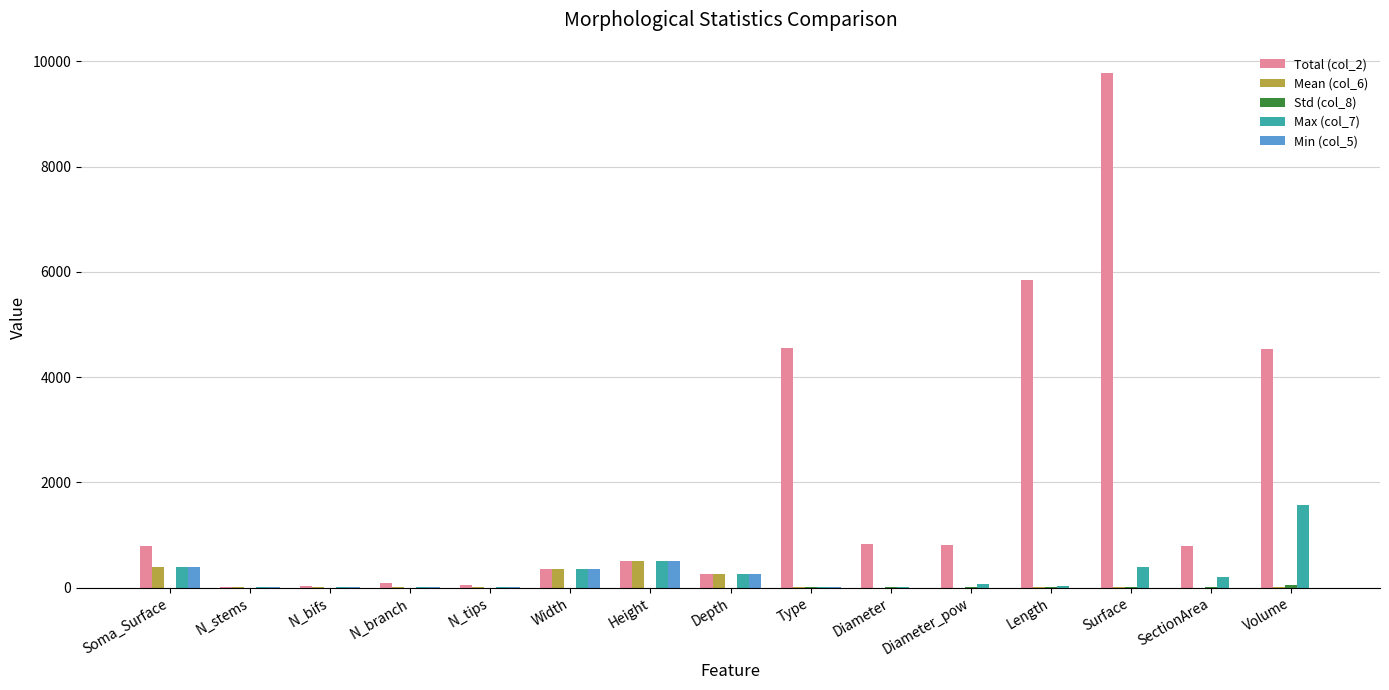

Which series has the largest range (max minus min)?

Total (col_2)